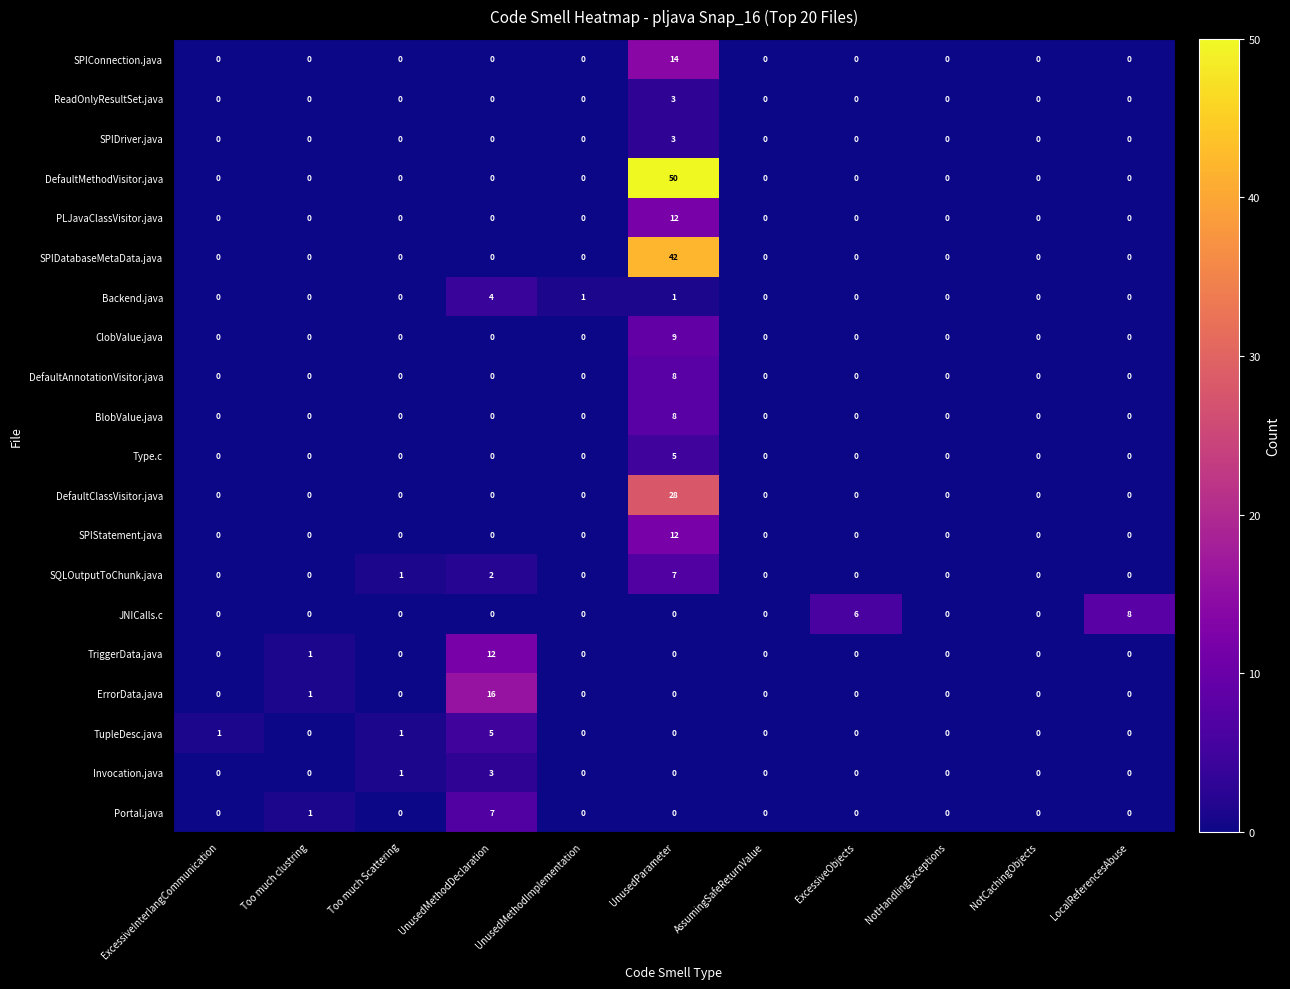

What is the difference between the maximum and minimum values in the ClobValue.java series?

9